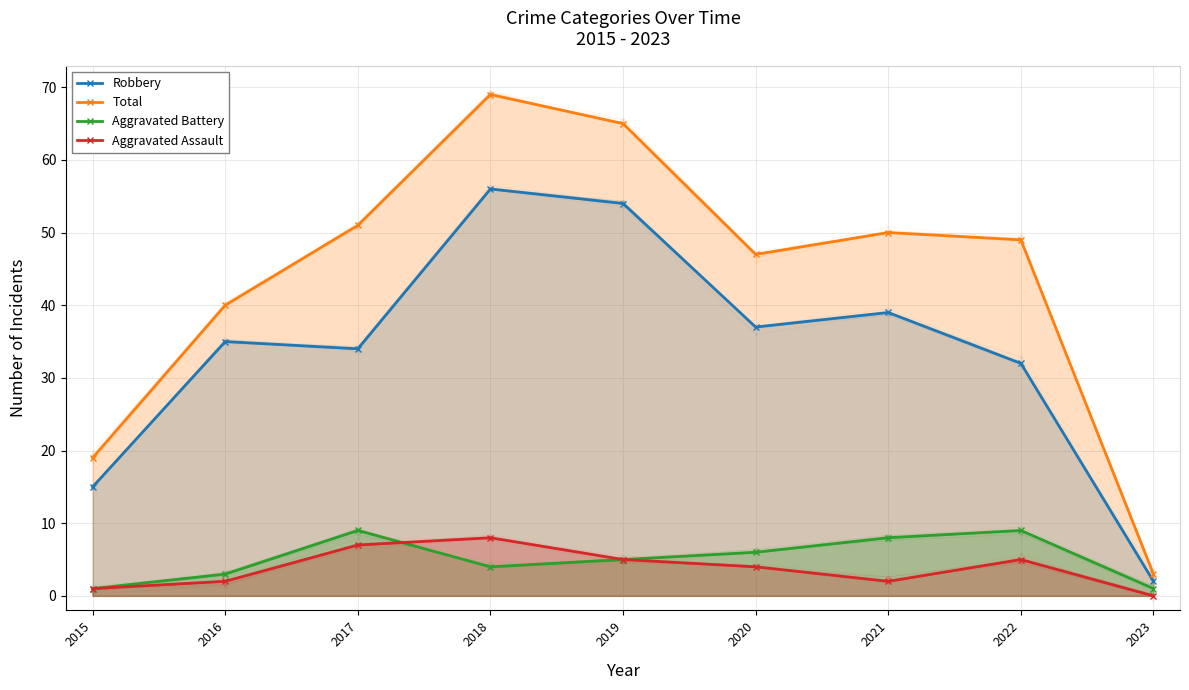

What is the highest value of the Aggravated Battery series?

9